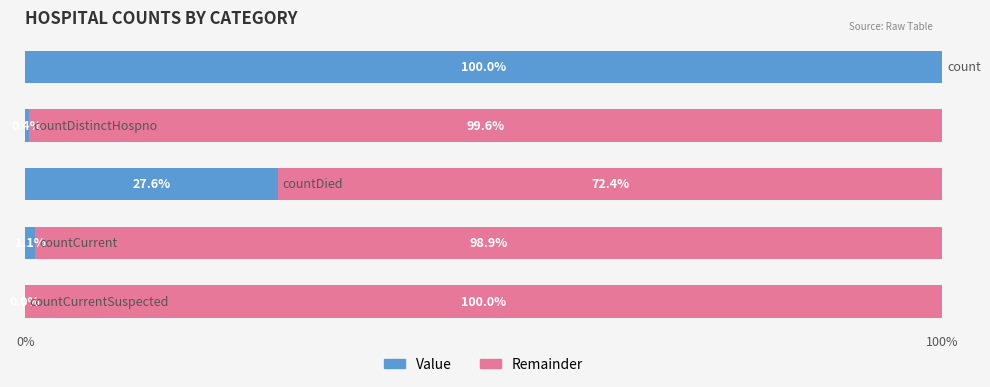

What are all the series names shown in the legend?

Value, Remainder